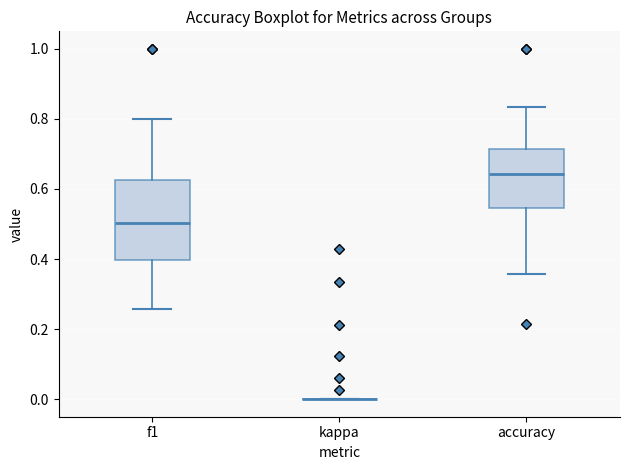

Which box is the tallest, from its lower edge to its upper edge?

f1